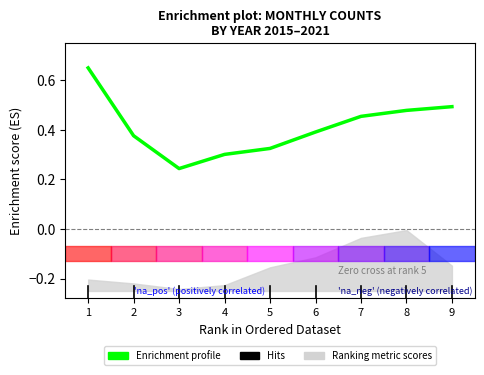

Rank the categories by value from lowest to highest.

3, 4, 5, 2, 6, 7, 8, 9, 1